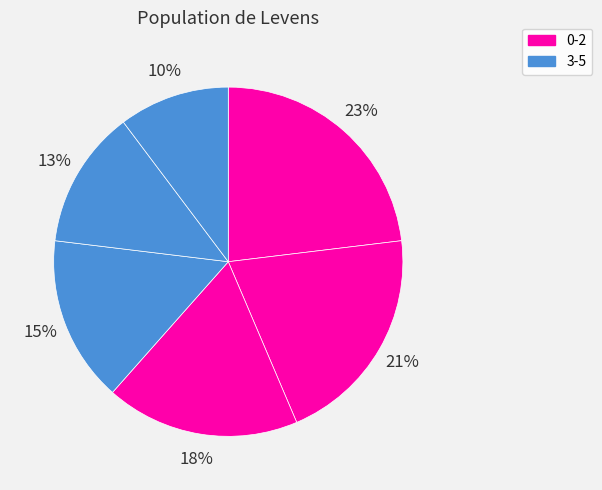

How many segments does this pie chart have?

6